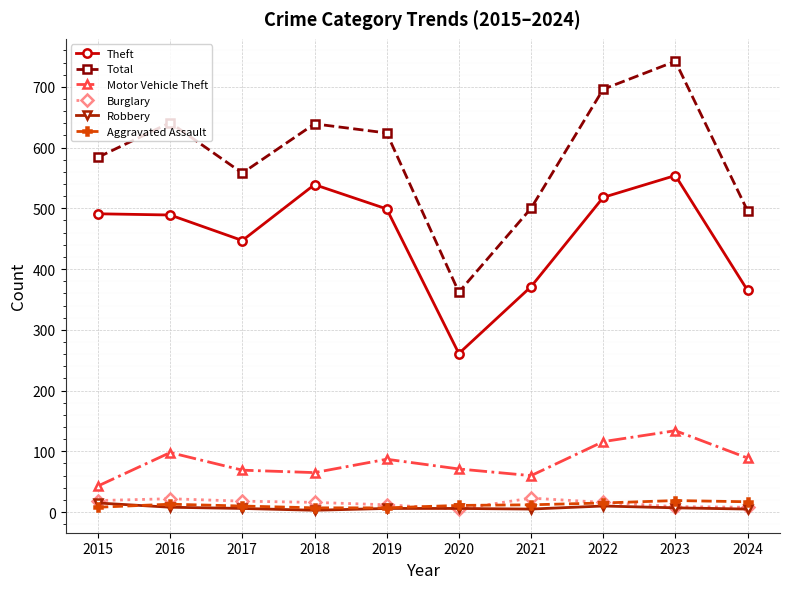

In Motor Vehicle Theft, how many points are lower than both neighbors (excluding endpoints)?

2